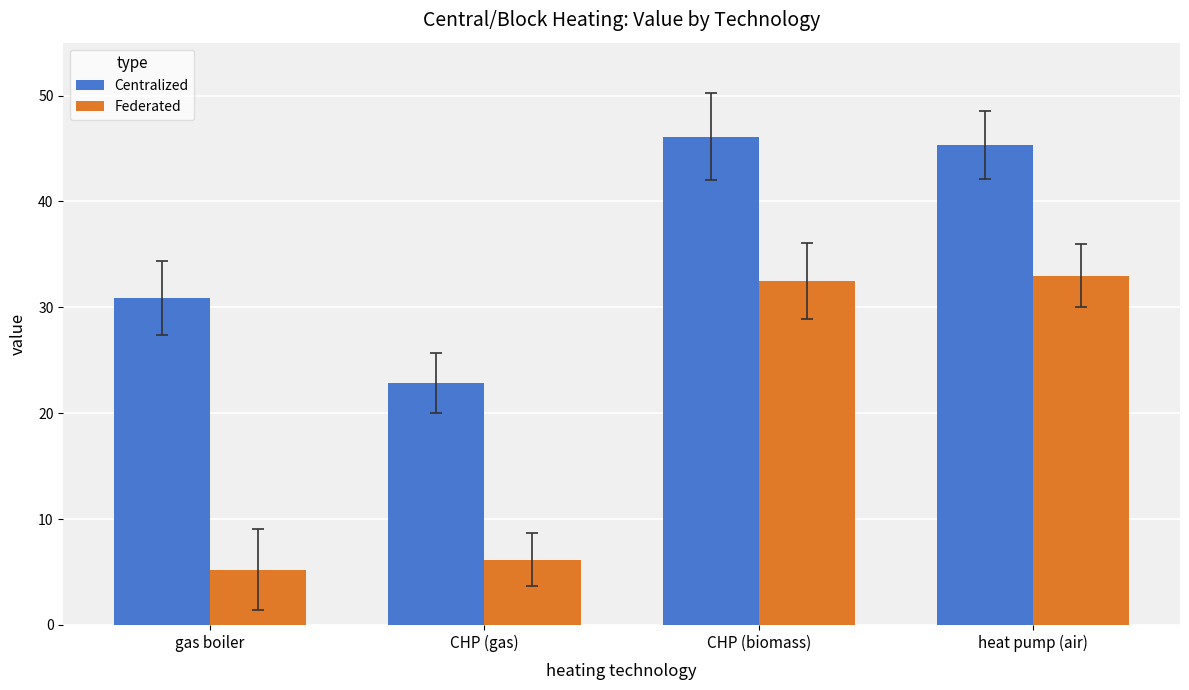

Rank the series by their average value, from lowest to highest.

Federated, Centralized